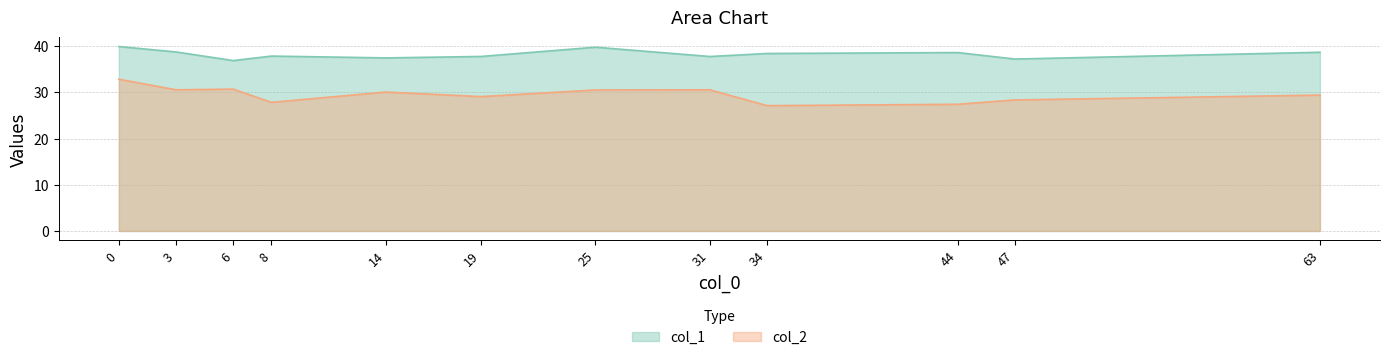

At how many categories does at least one series exceed 36?

12